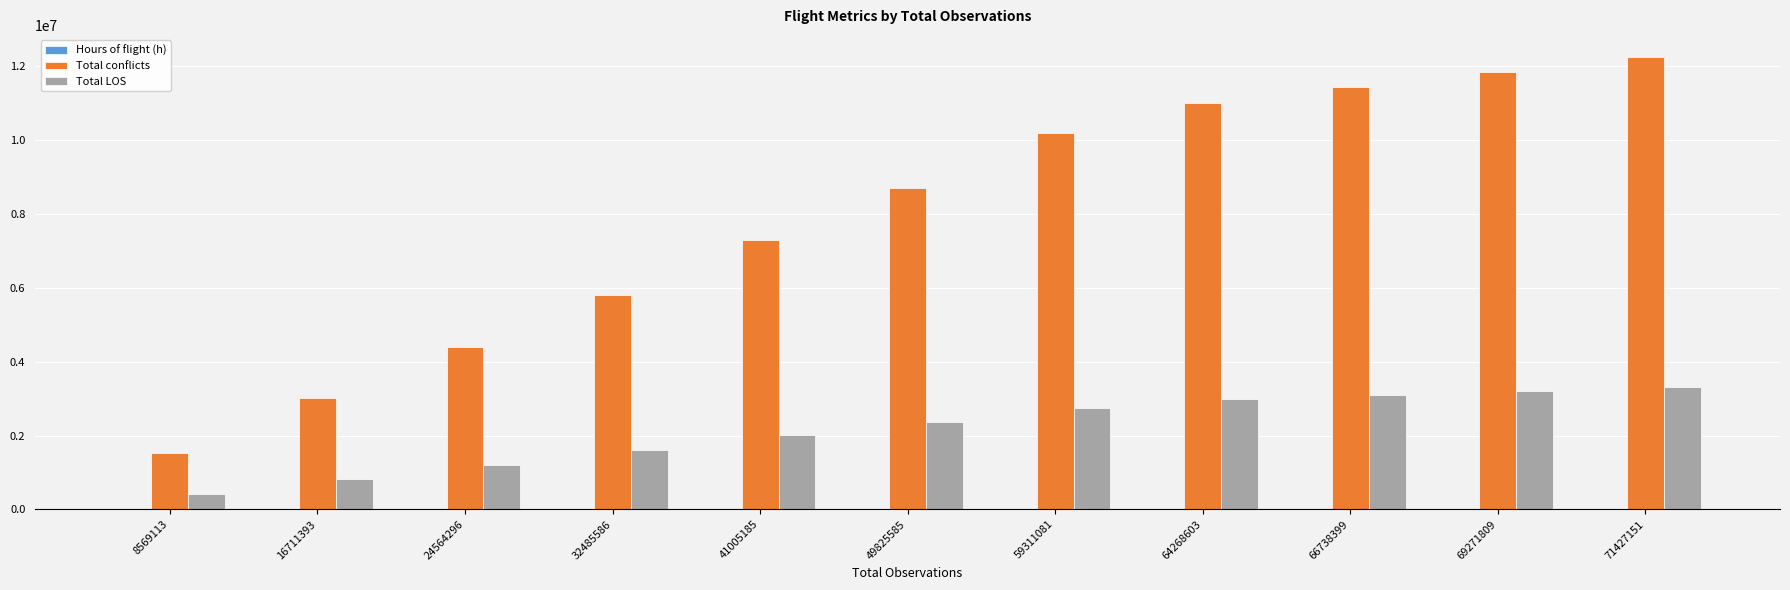

Between 8569113 and 24564296, which series saw the biggest shift?

Total conflicts